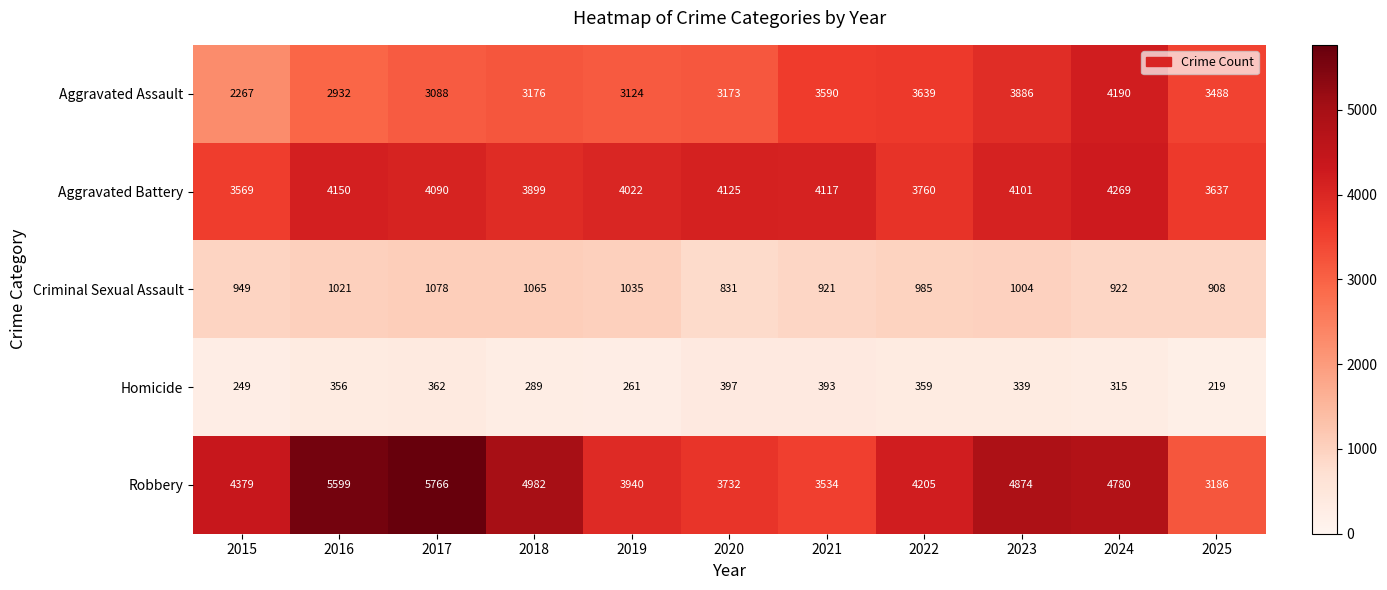

Count the number of categories in the chart.

11